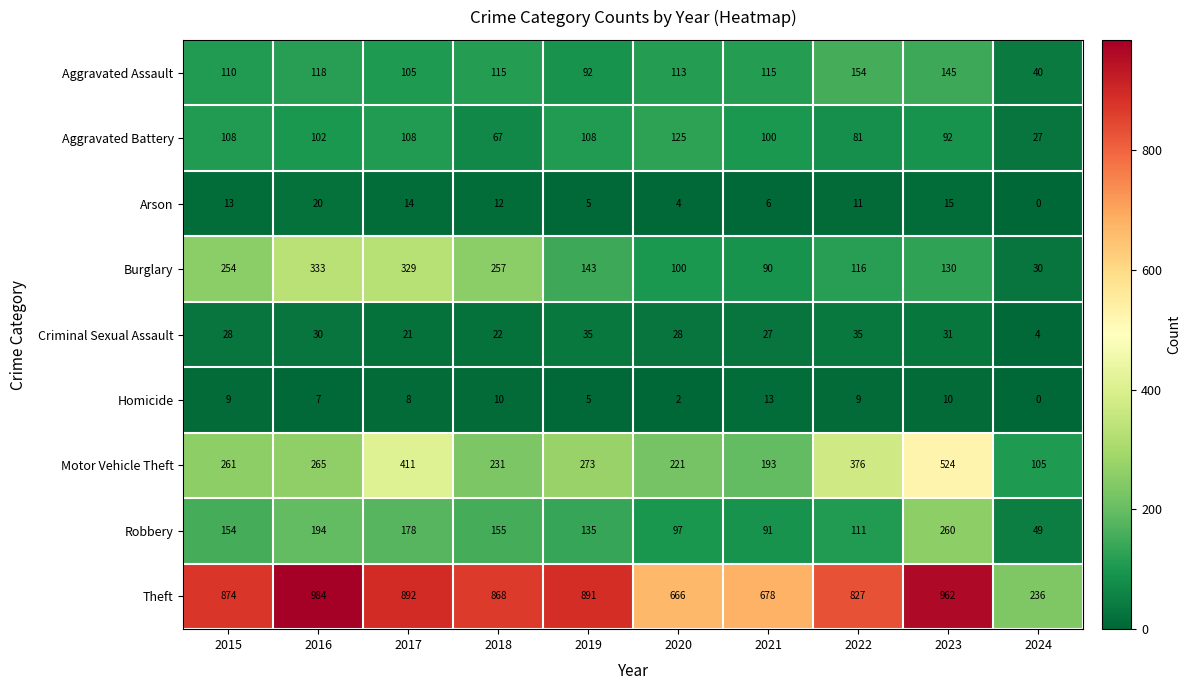

True or false: Theft has a value of 666 at 2020.

True